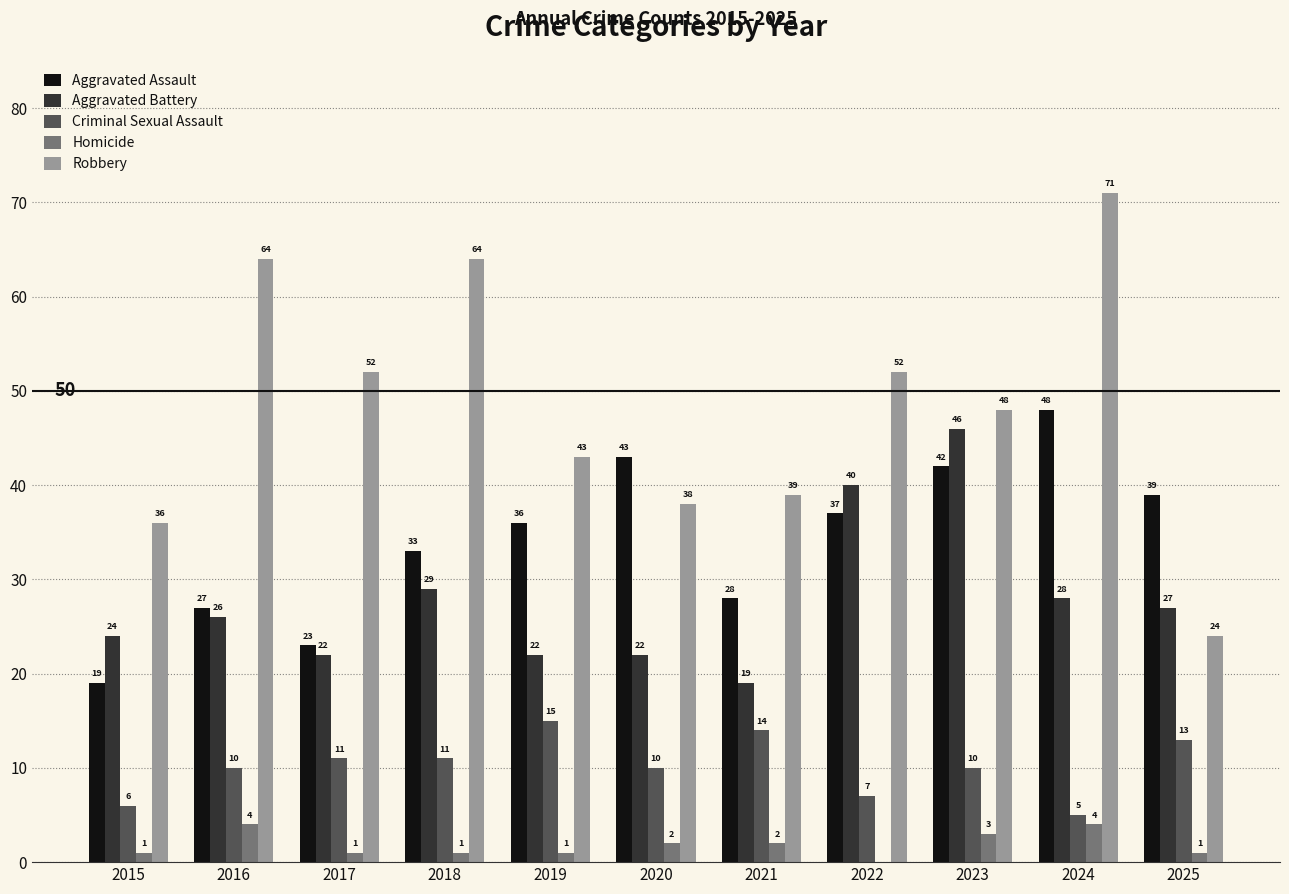

What is the sum of the Aggravated Assault values at 2015 and 2019?

55